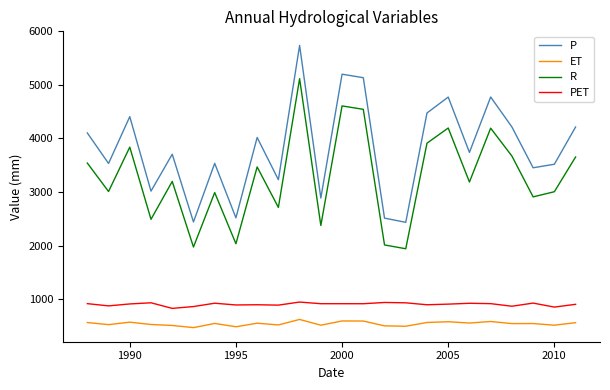

Which series has the largest range (max minus min)?

P